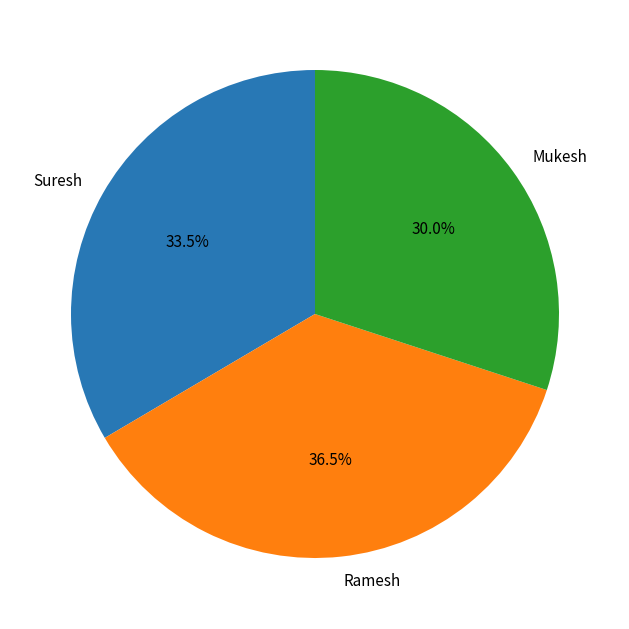

Do Suresh and Ramesh together represent more than half of the pie?

Yes